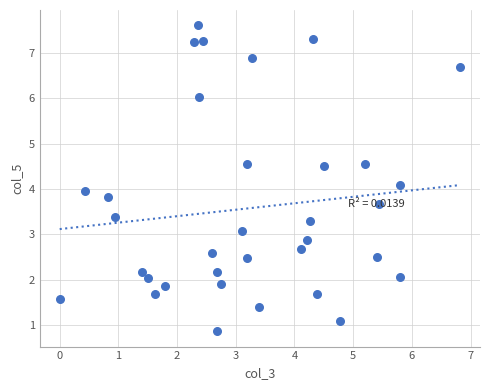

What is the range of Y values (max minus min)?

6.7